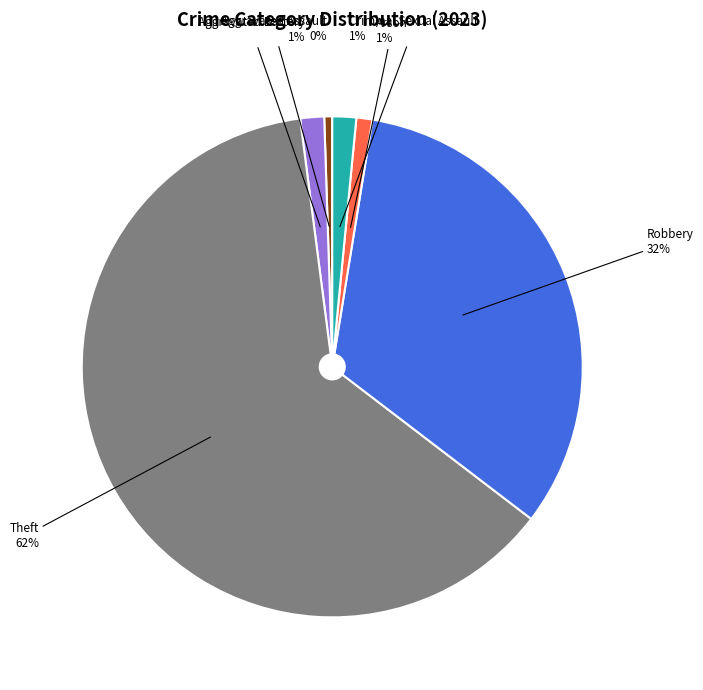

Which category has the biggest portion of the pie?

Theft